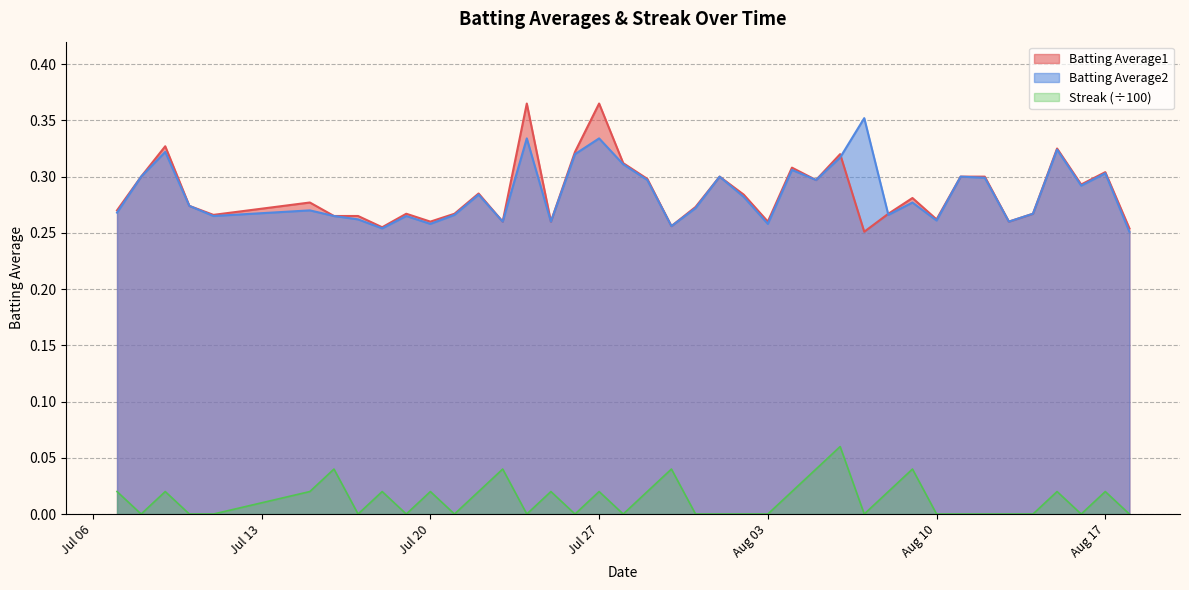

What is the sum of the Batting Average1 values at 2010-08-01 and 2010-07-26?

0.6